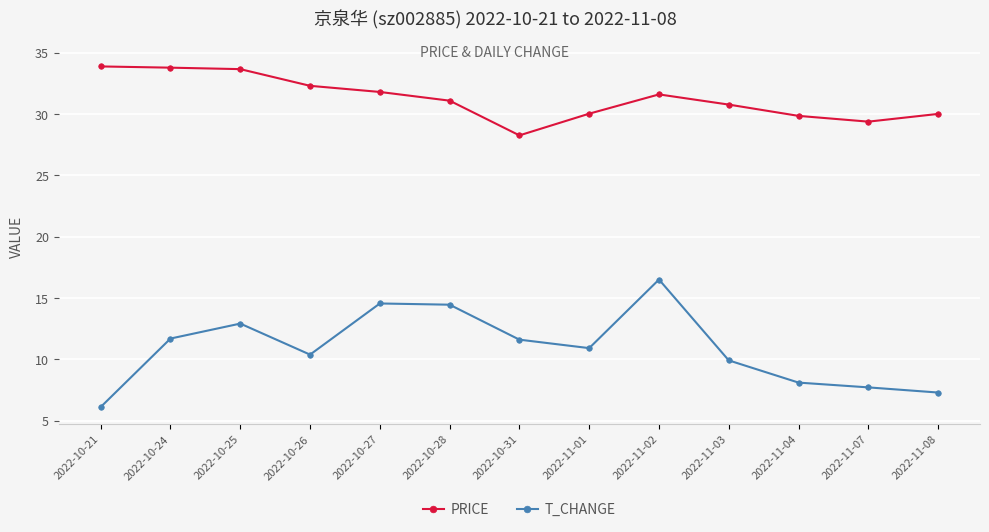

What is the greatest value displayed?

33.9